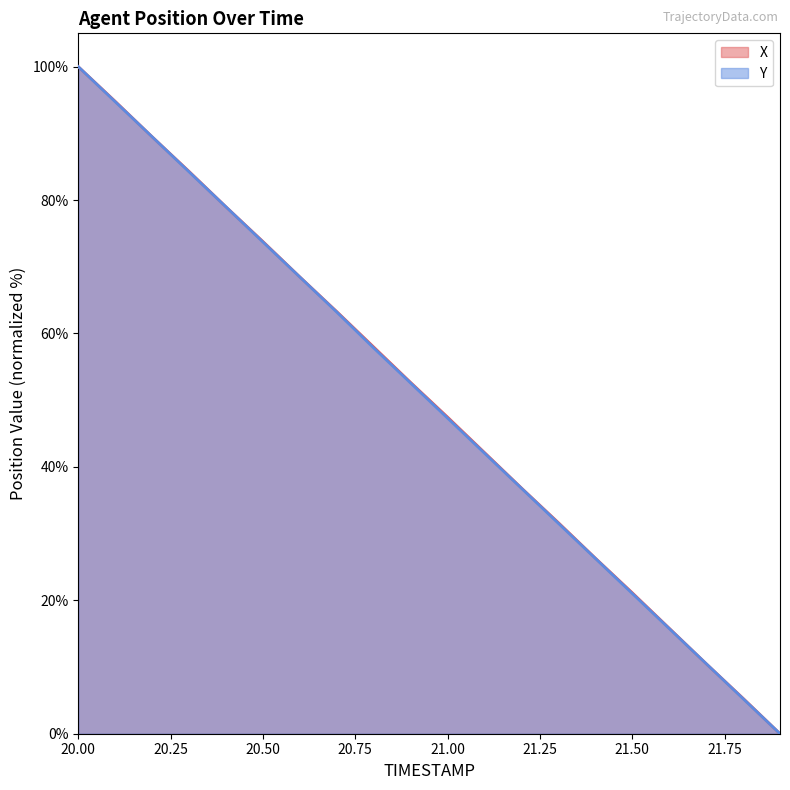

What is the total value across all series at 21.4?

52.6